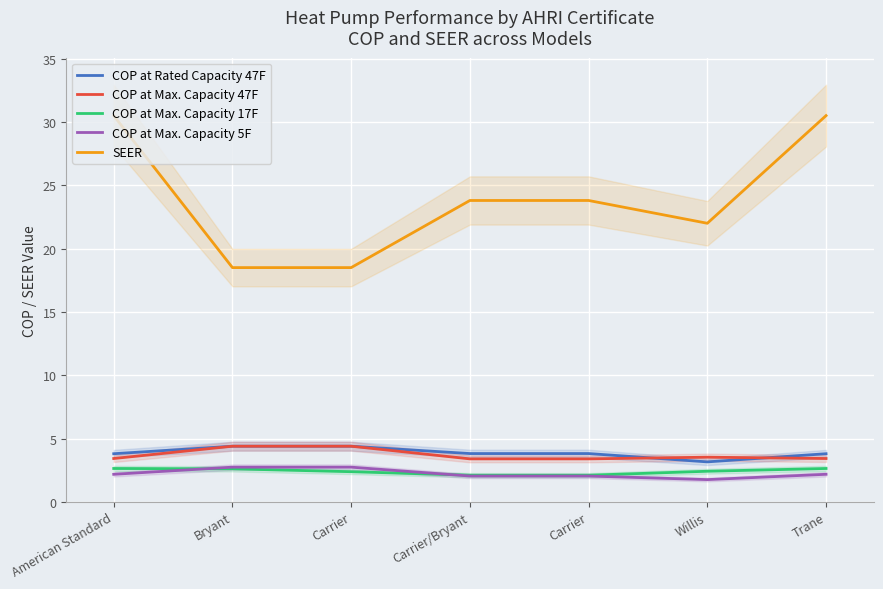

What is the sum of the SEER values at Trane and Carrier?

49.0